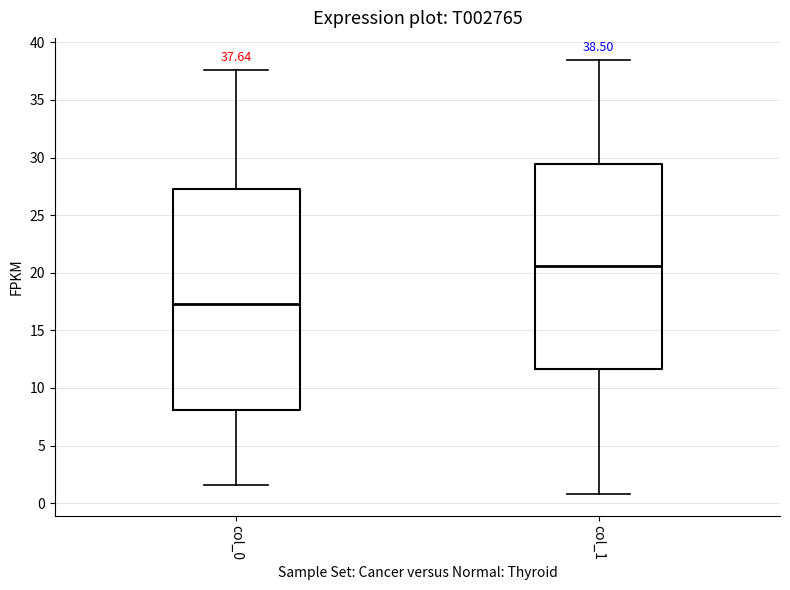

Which box is the tallest, from its lower edge to its upper edge?

col_0